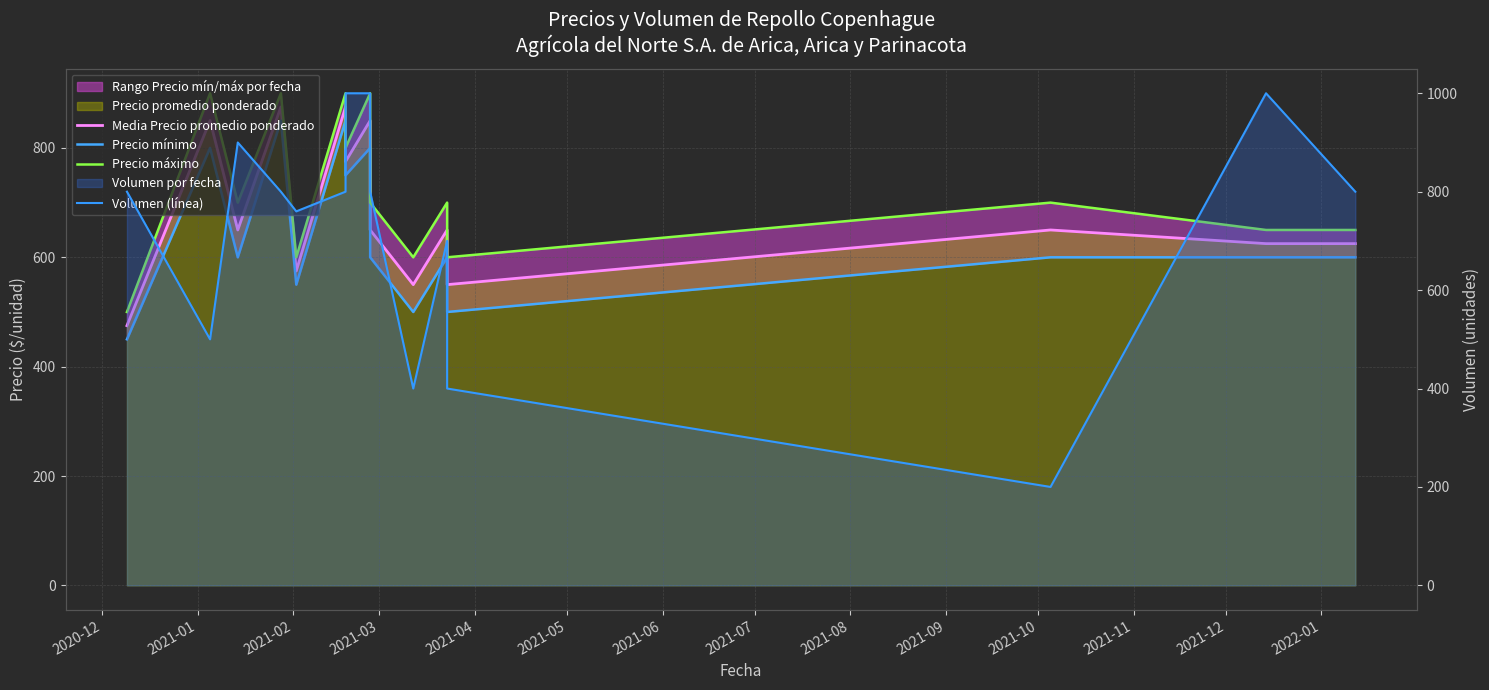

What position from the left is 2020-12?

1